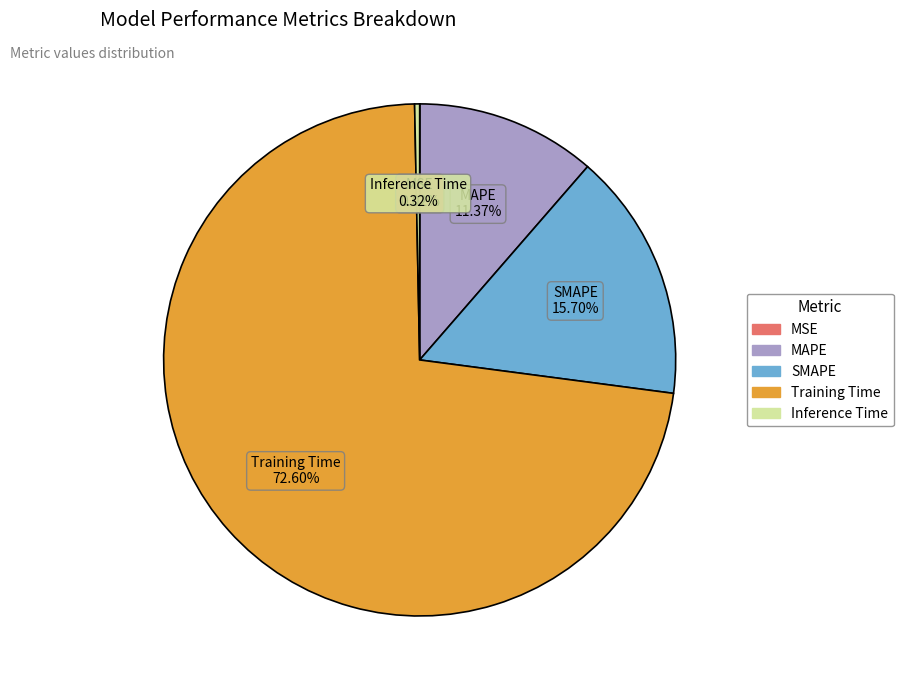

Between Inference Time and Training Time, which is larger?

Training Time